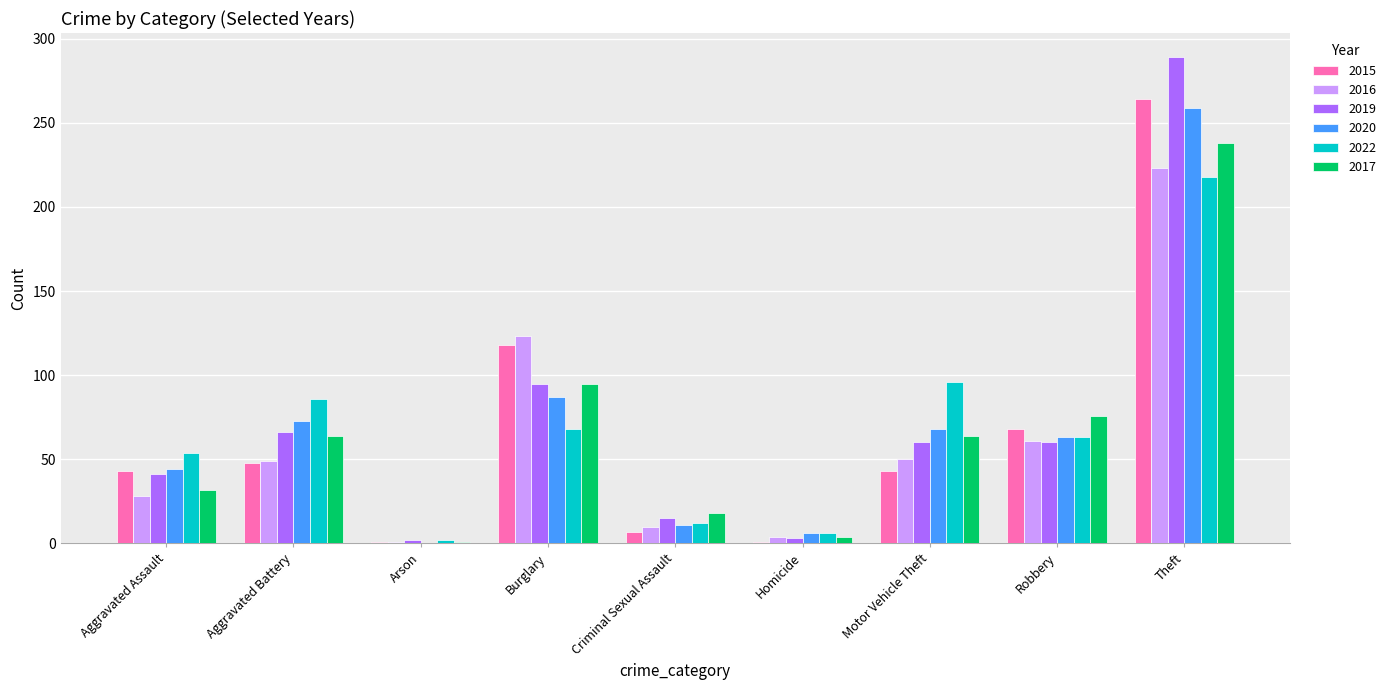

What is the sum of all 2016 values?

549